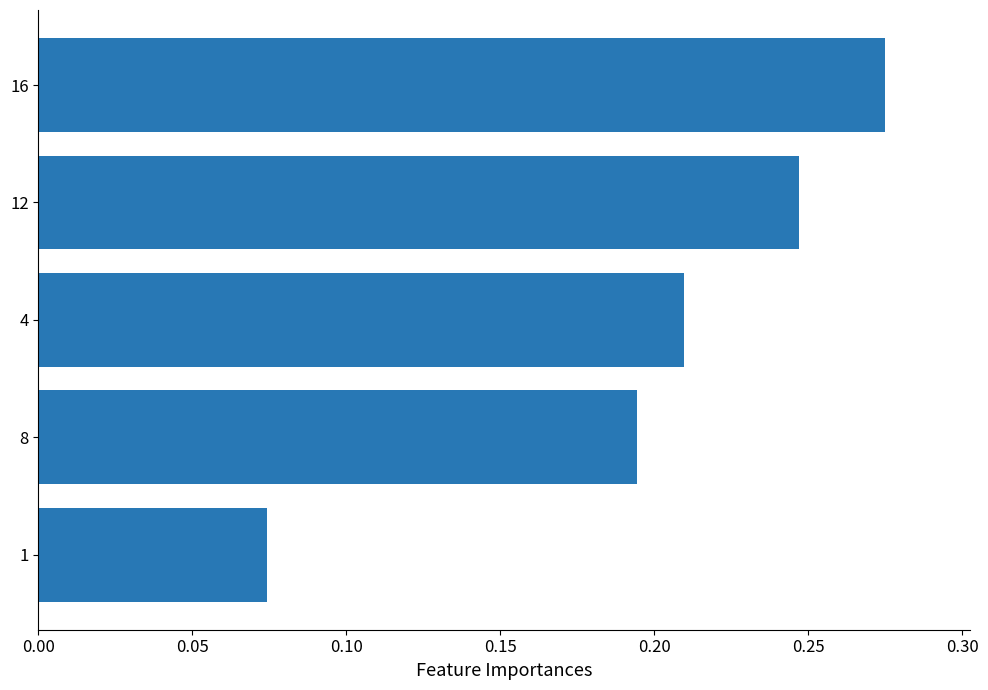

List the labels in order of value, largest first.

16, 12, 4, 8, 1